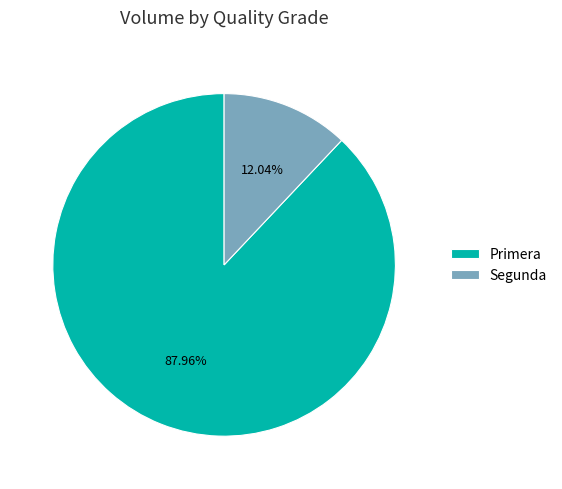

What is the largest slice in the pie chart?

Primera